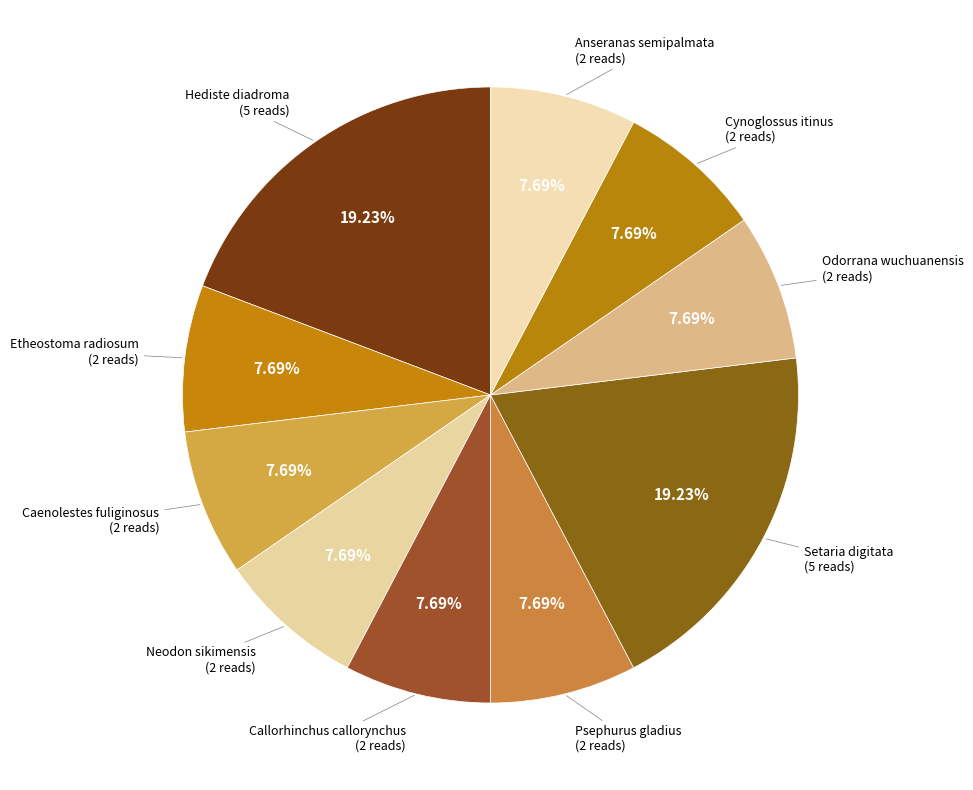

How many slices are in this pie chart?

10